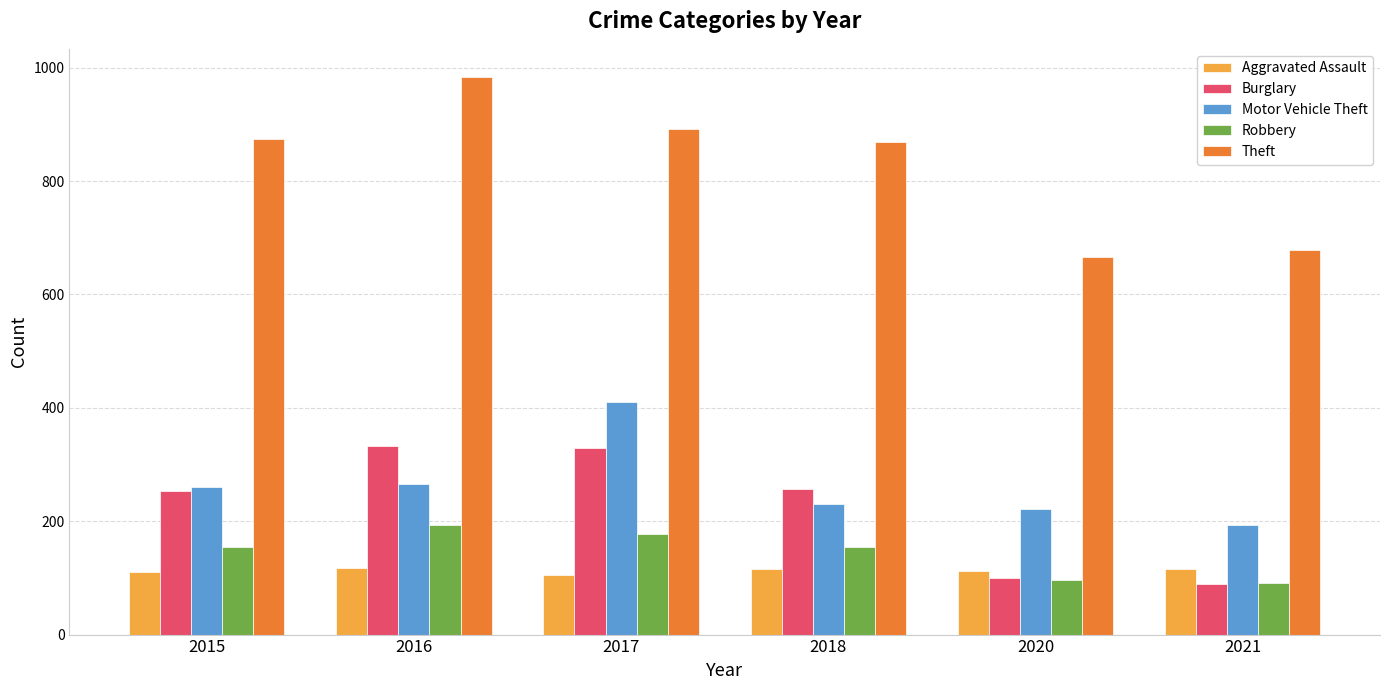

Is the value of Theft at 2018 greater than the value of Aggravated Assault at 2016?

Yes